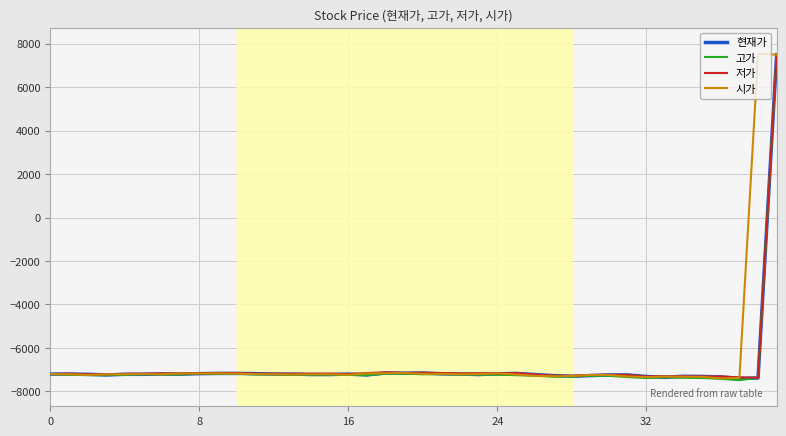

True or false: 고가 has more than 1 interior local peaks.

True